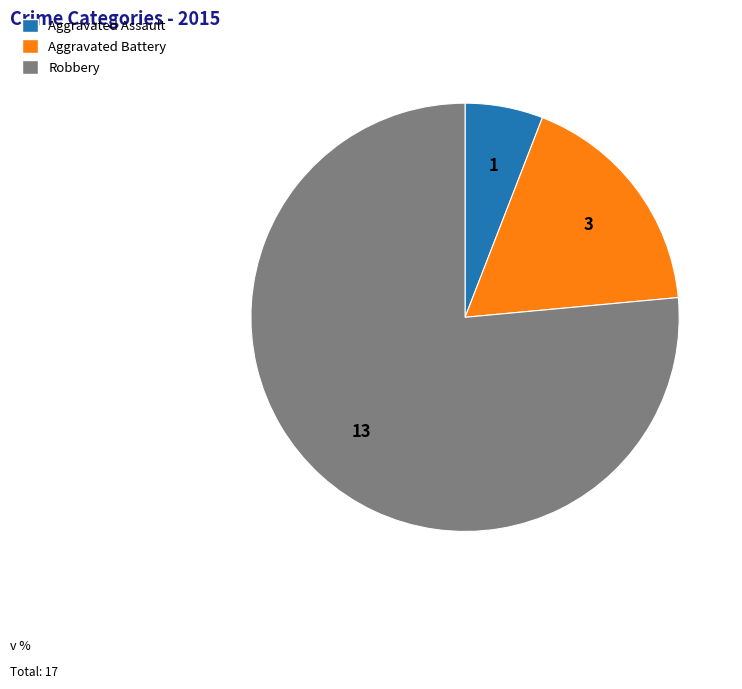

Does any single category account for the majority?

Yes